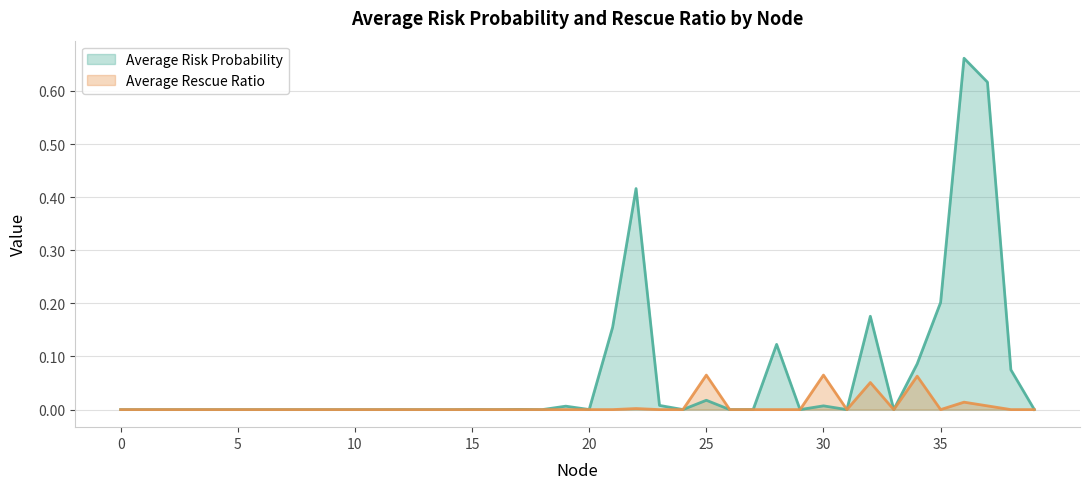

Reading left to right, list all the values displayed in this chart.

Average Risk Probability: 0.0	0.0	0.0	0.0	0.0	0.0	0.0	0.0	0.0	0.0	0.0	0.0	0.0	0.0	0.0	0.0	0.0	0.0	0.0	0.0	0.0	0.2	0.4	0.0	0.0	0.0	0.0	0.0	0.1	0.0	0.0	0.0	0.2	0.0	0.1	0.2	0.7	0.6	0.1	0.0
Average Rescue Ratio: 0.0	0.0	0.0	0.0	0.0	0.0	0.0	0.0	0.0	0.0	0.0	0.0	0.0	0.0	0.0	0.0	0.0	0.0	0.0	0.0	0.0	0.0	0.0	0.0	0.0	0.1	0.0	0.0	0.0	0.0	0.1	0.0	0.1	0.0	0.1	0.0	0.0	0.0	0.0	0.0